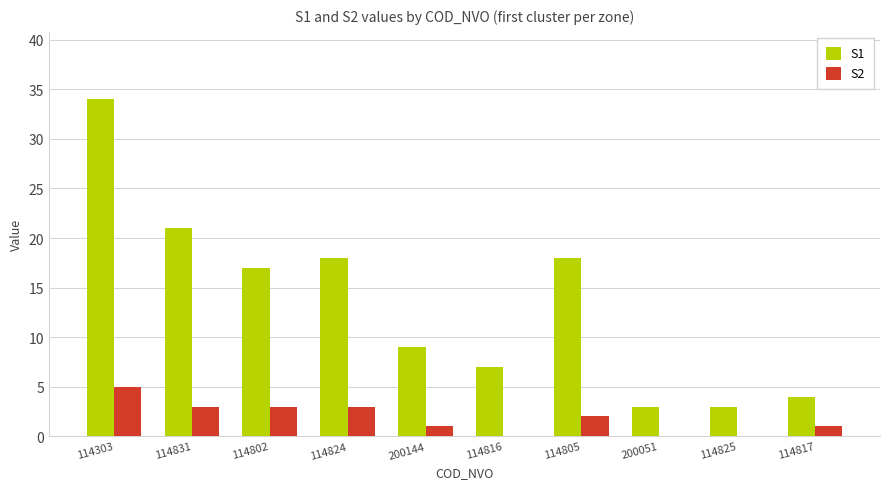

What is the average value of the S1 series?

13